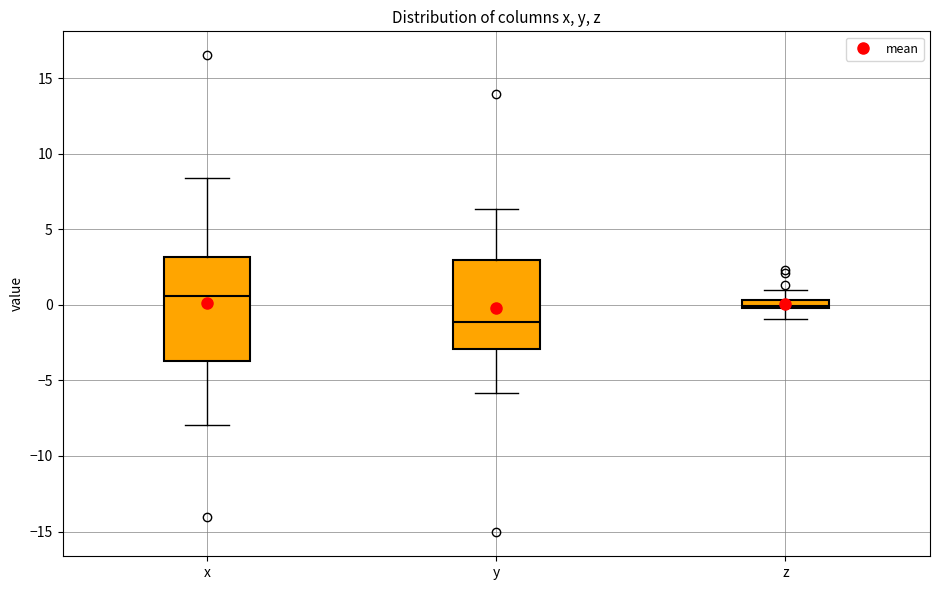

Which box is the tallest, from its lower edge to its upper edge?

x